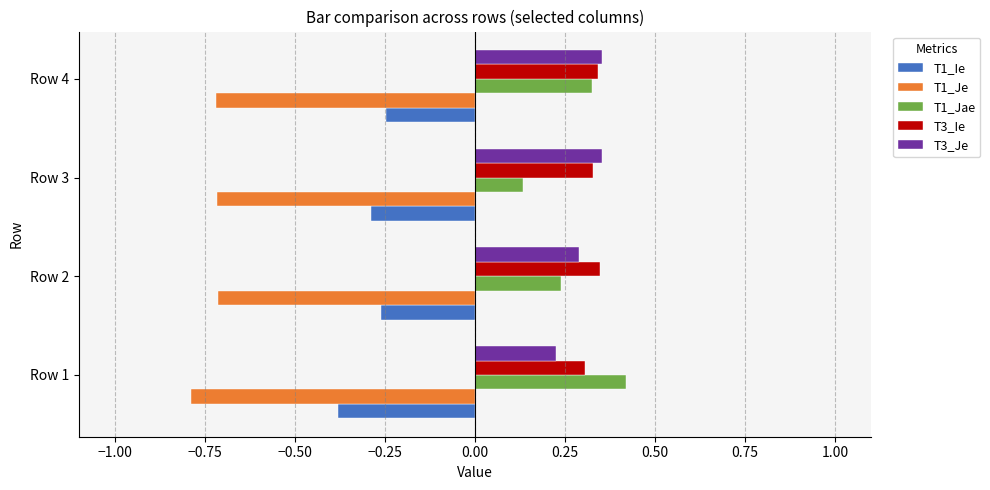

What is the smallest value displayed?

-0.8